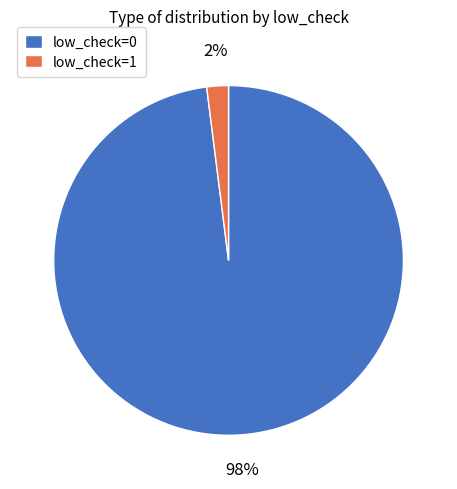

How many slices are in this pie chart?

2